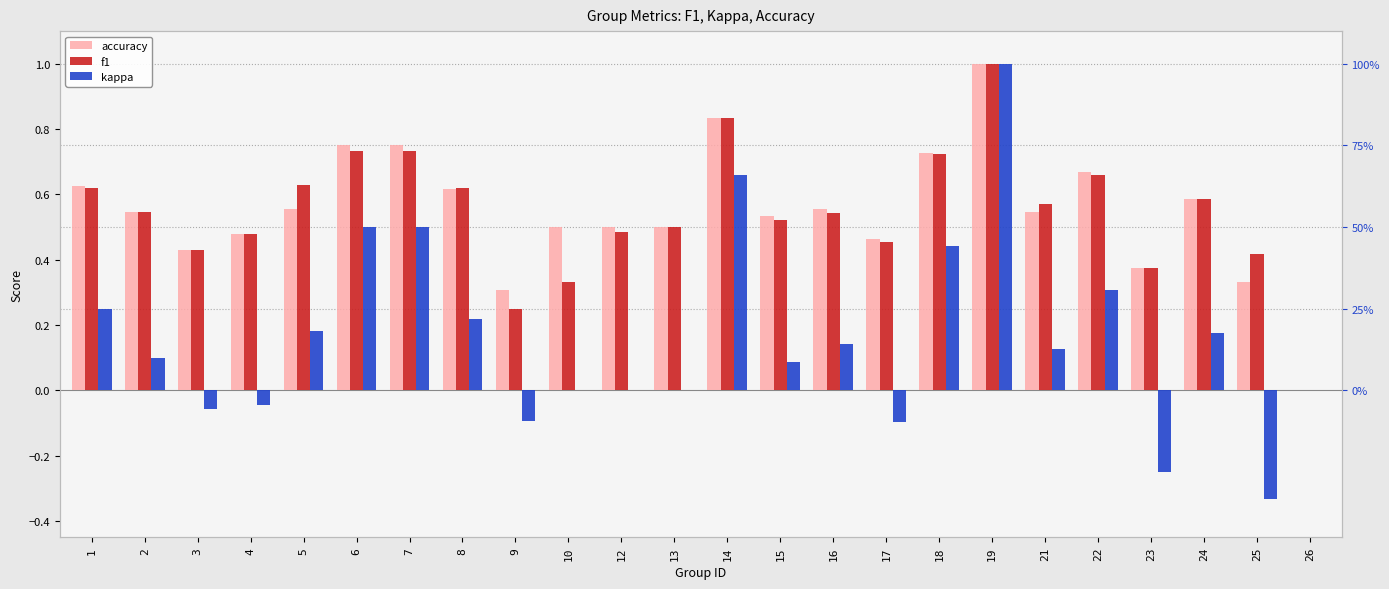

At which label does accuracy reach its peak?

19